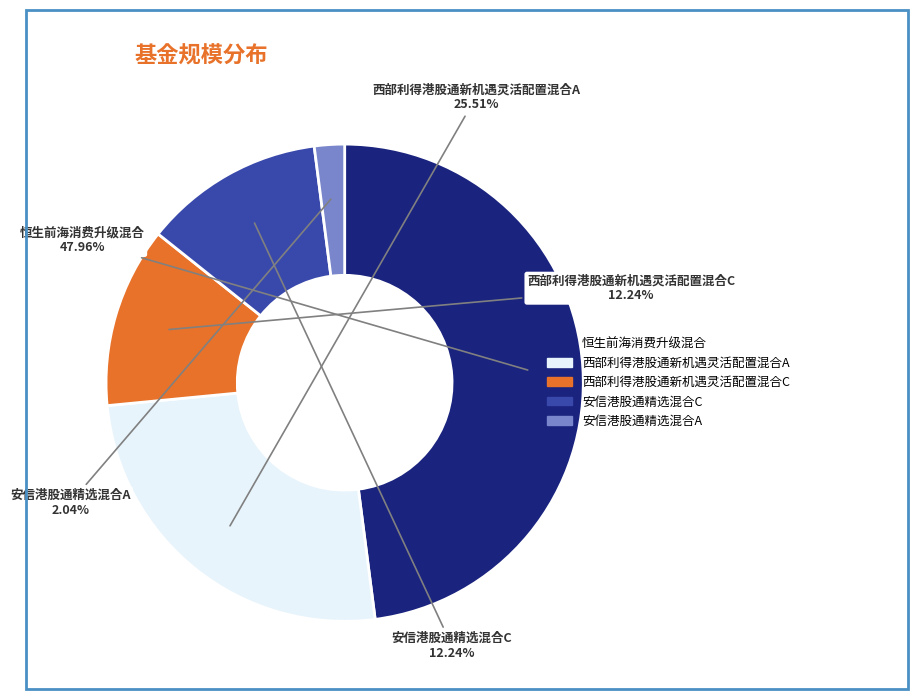

Between 安信港股通精选混合A and 安信港股通精选混合C, which is larger?

安信港股通精选混合C